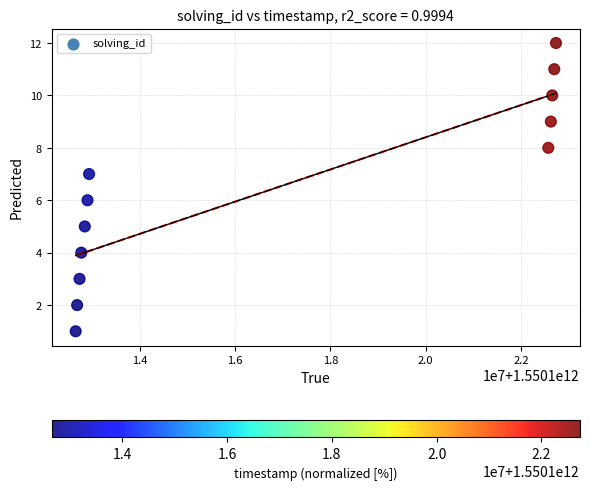

What is the average X value?

1550116899498